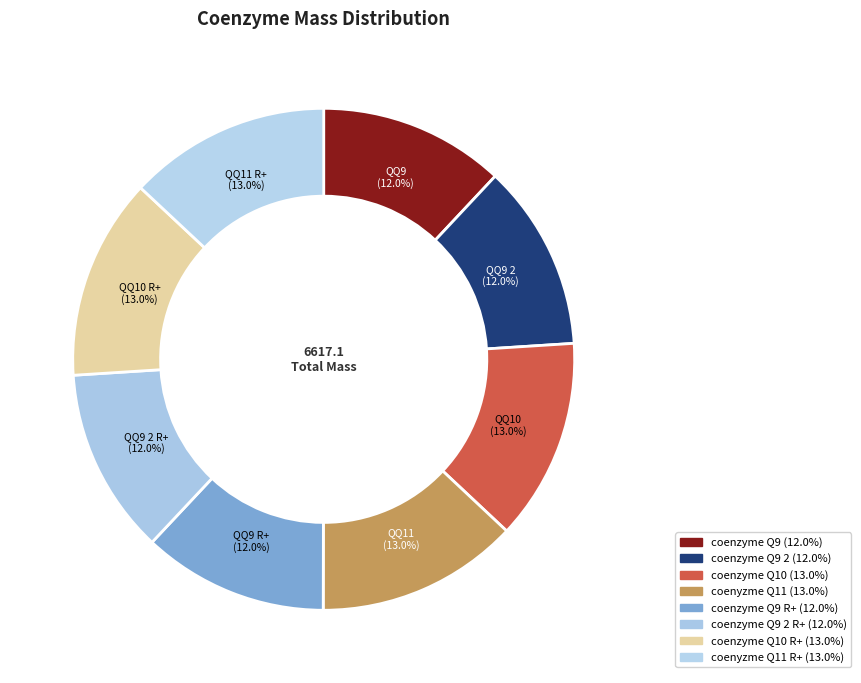

Count the number of slices in the pie.

8